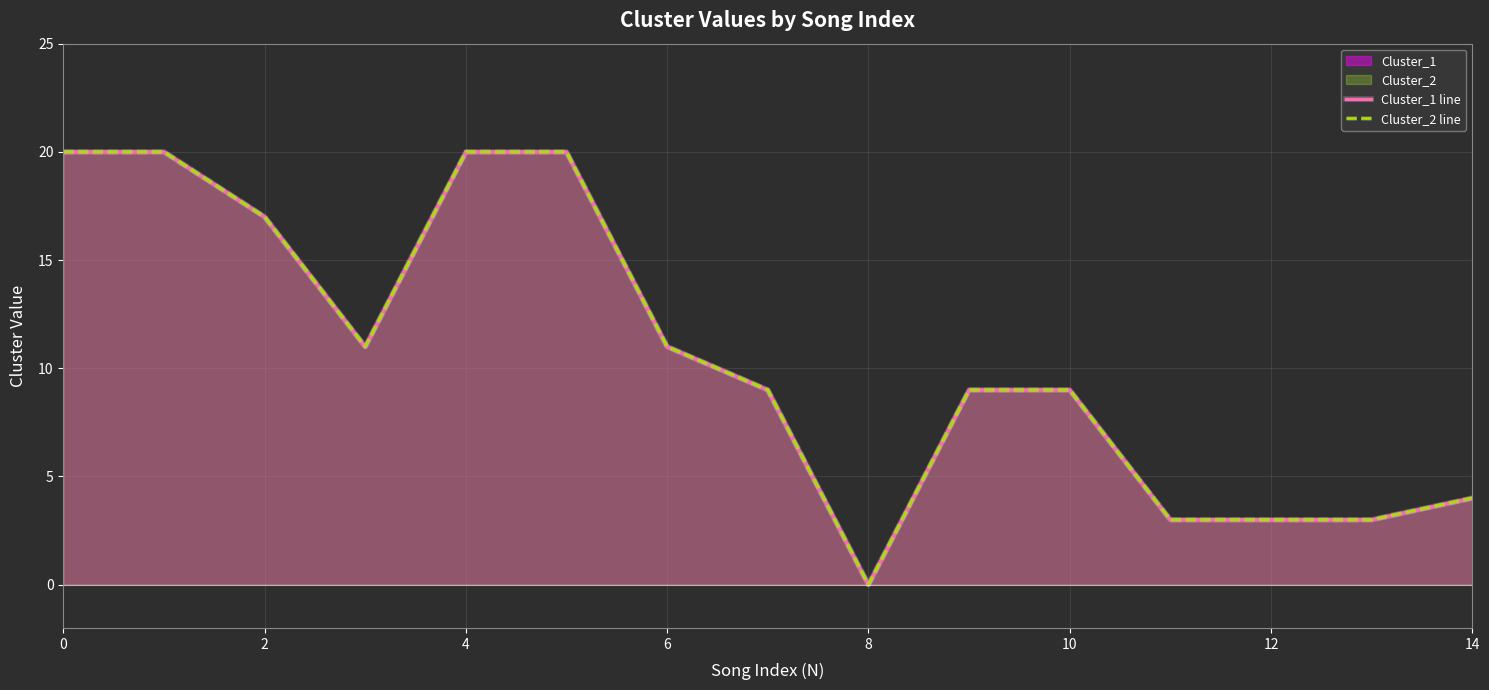

Between 14 and 12, which is larger?

14